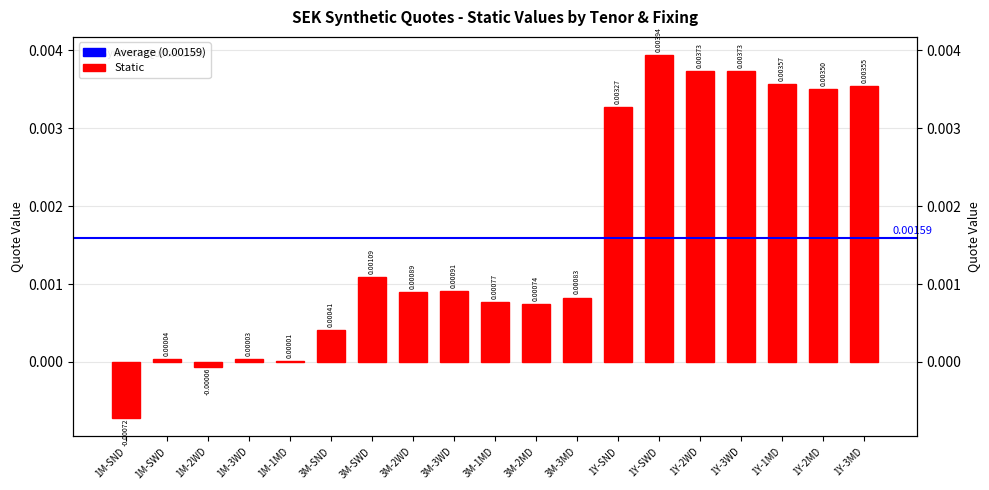

At which category does the chart reach its peak across all series?

1Y-SWD